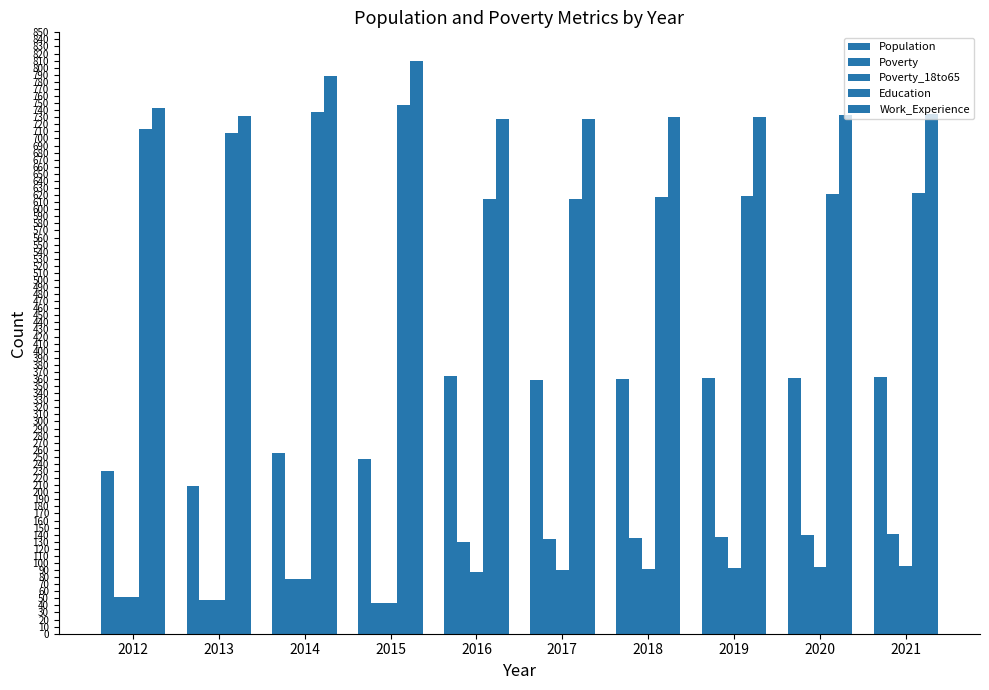

Is it true that Work_Experience equals 1363 at 2014?

False